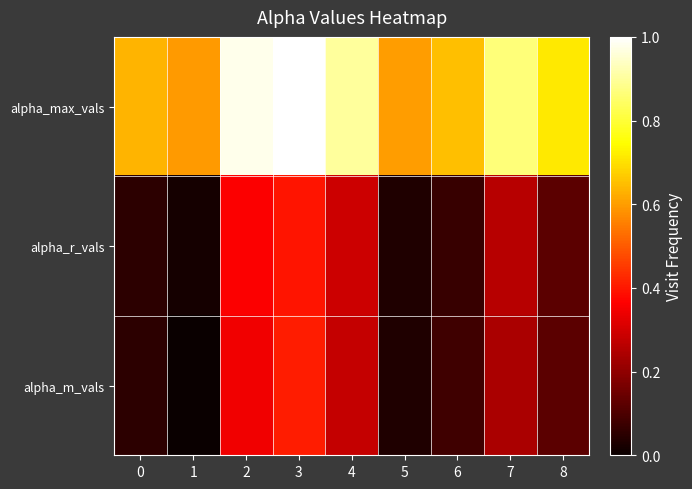

List the series in order of their peak value, highest first.

alpha_max_vals, alpha_m_vals, alpha_r_vals